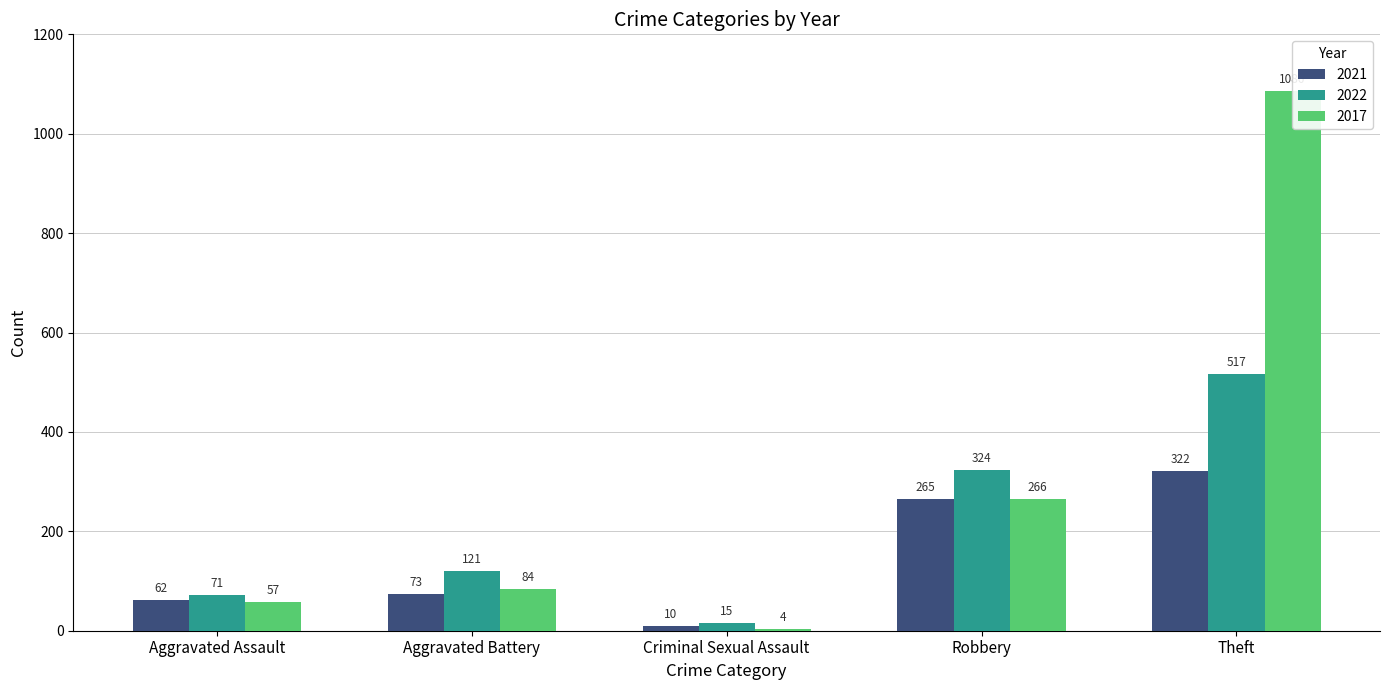

At which category is the sum across all series the highest?

Theft